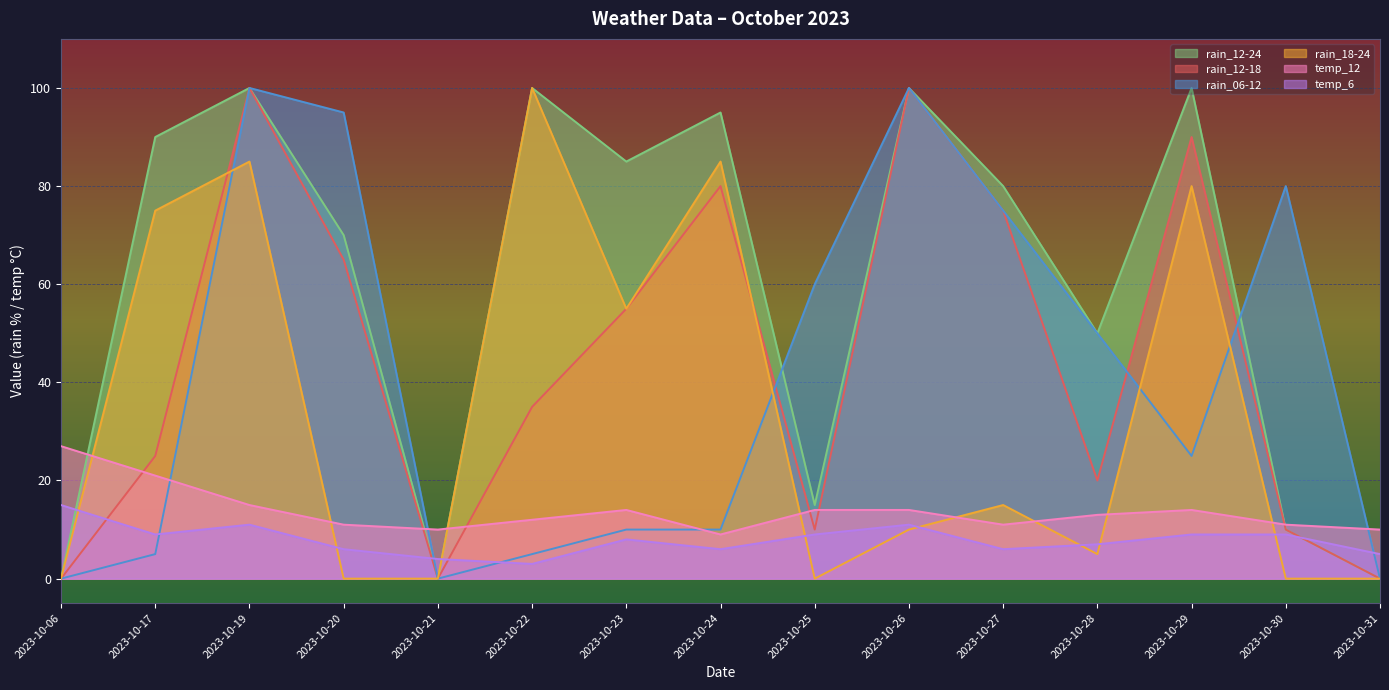

How many data points in temp_12 are above 13?

7